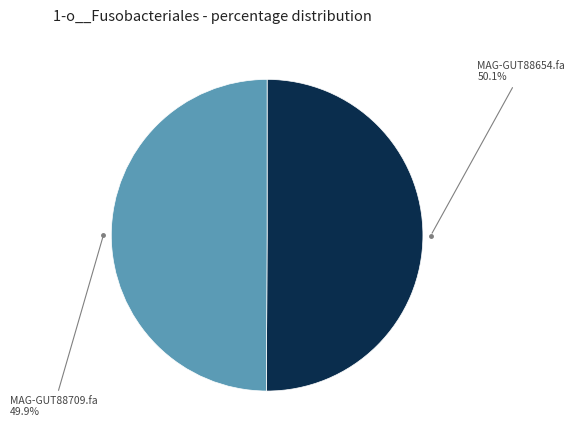

Does any single category account for the majority?

Yes